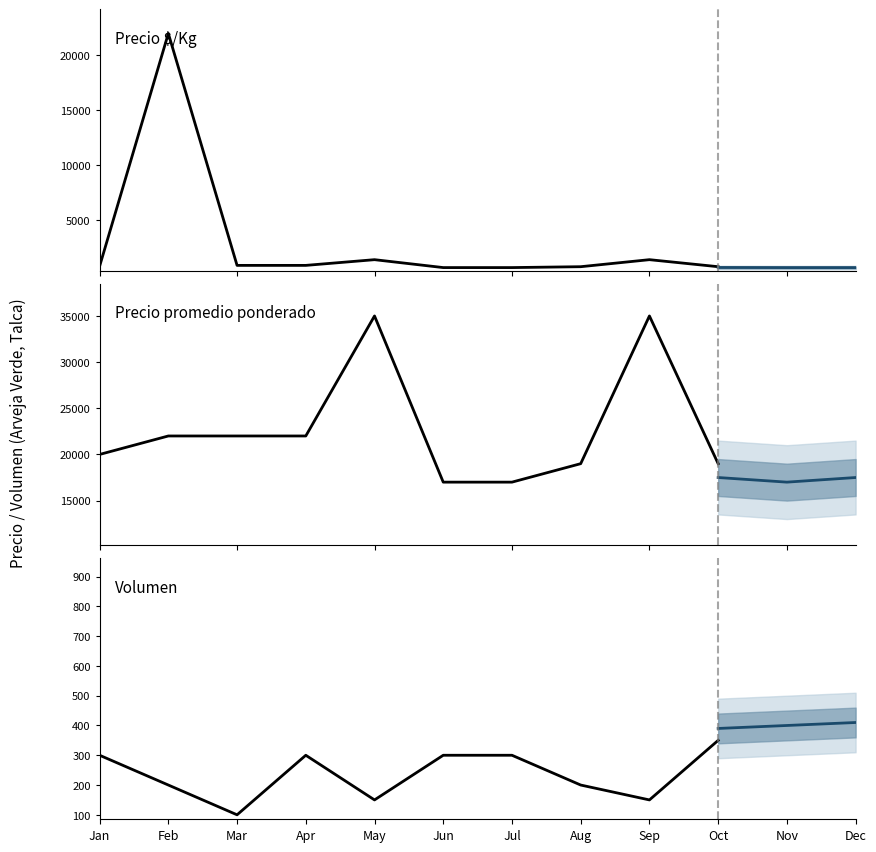

What is the difference between the maximum and minimum values in the Precio minimo series?

21520